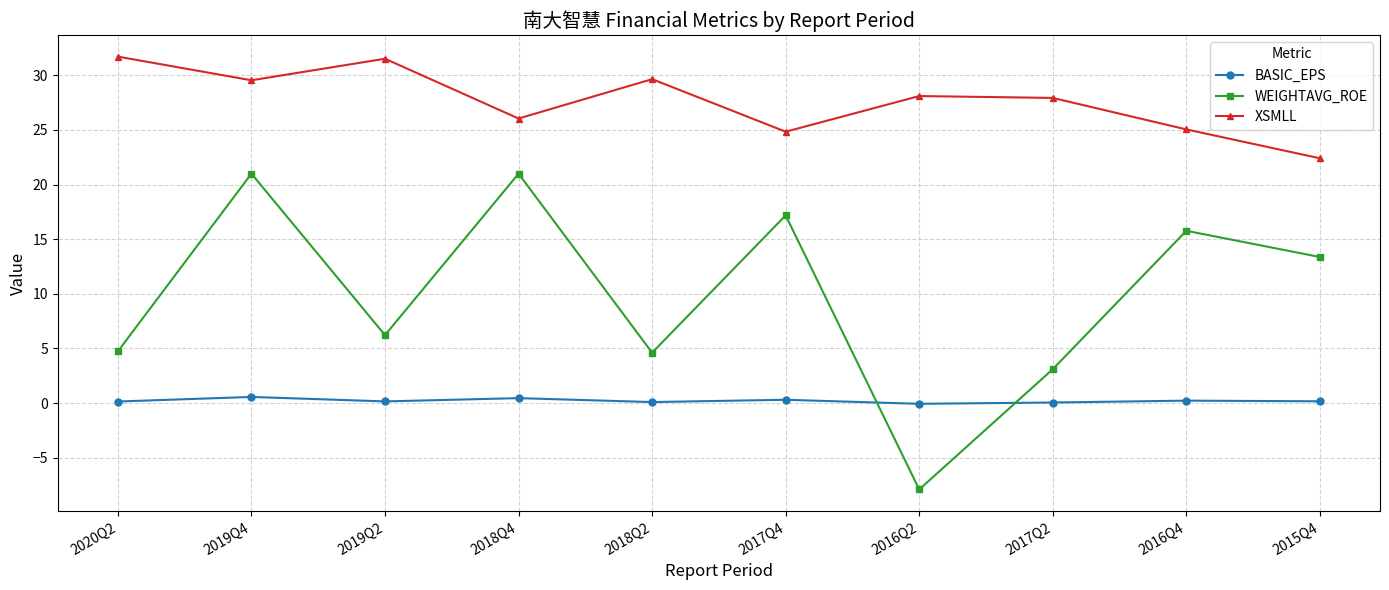

Between which two adjacent categories do WEIGHTAVG_ROE and BASIC_EPS first intersect?

2017Q4 and 2016Q2